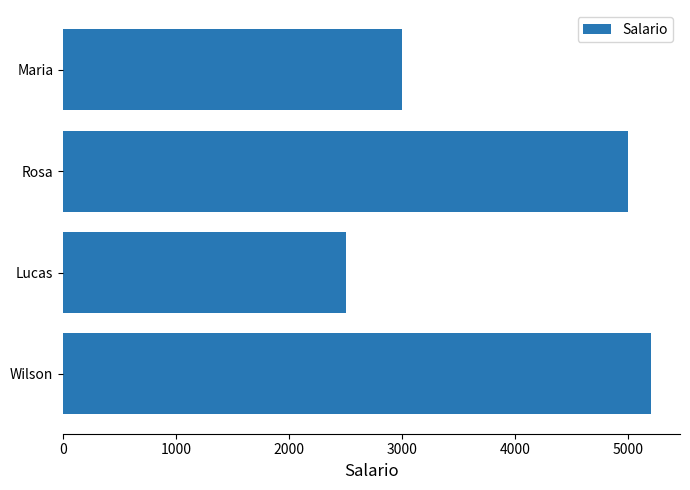

What is the approximate value at Rosa?

5000